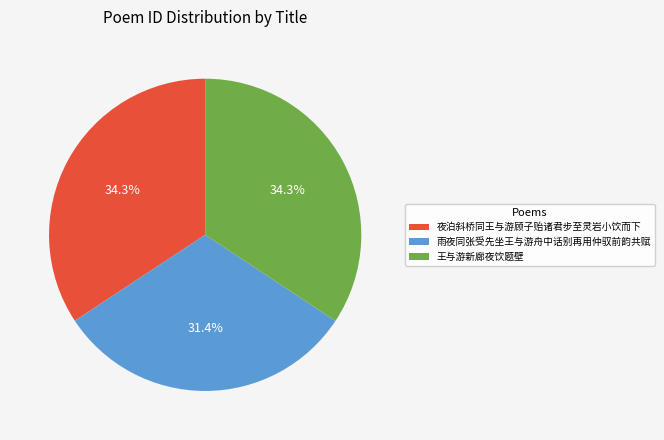

To the nearest percent, what portion does 夜泊斜桥同王与游顾子贻诸君步至灵岩小饮而下 represent?

34%